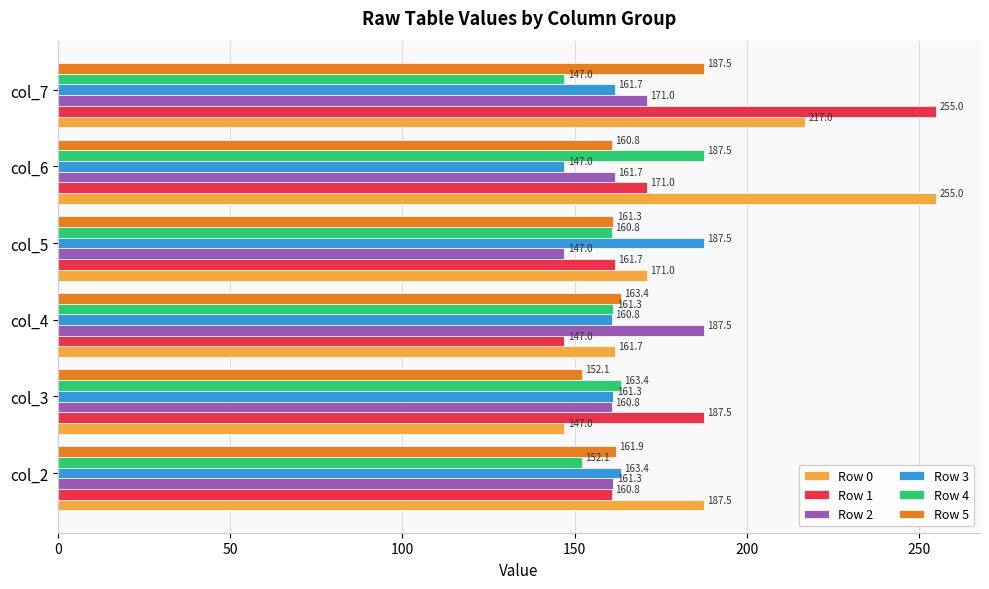

Which series changed the most between col_3 and col_5?

Row 3